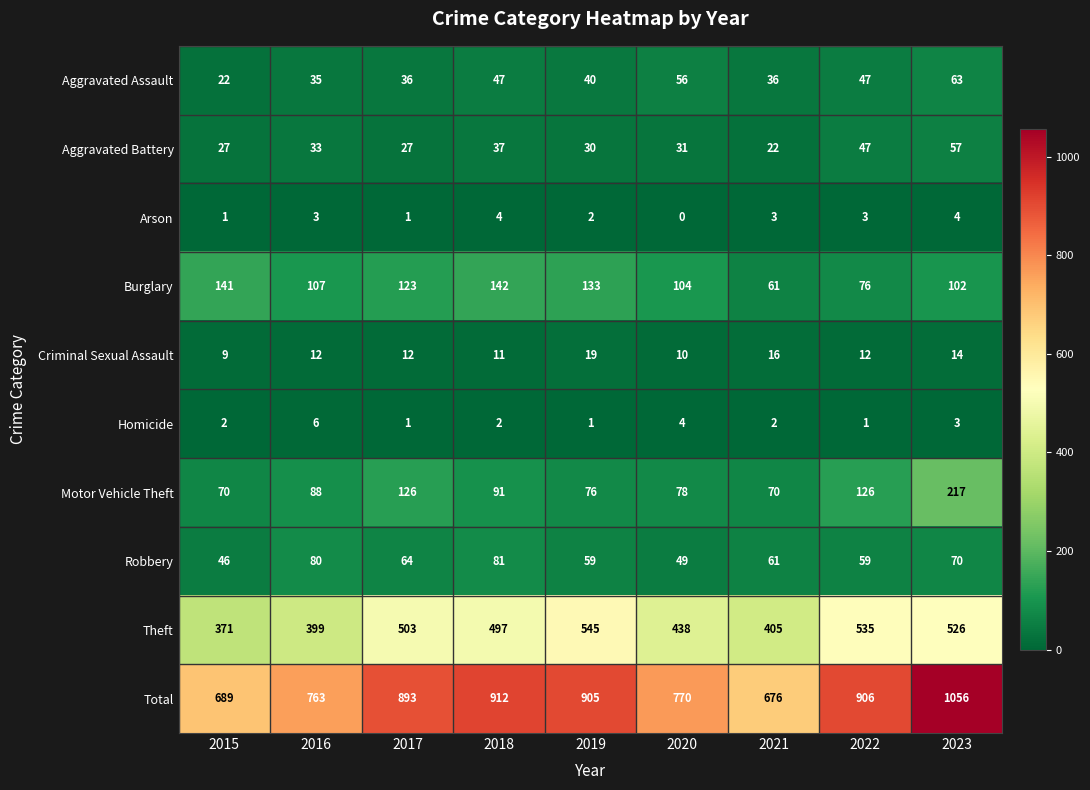

At how many categories does at least one series exceed 897?

4